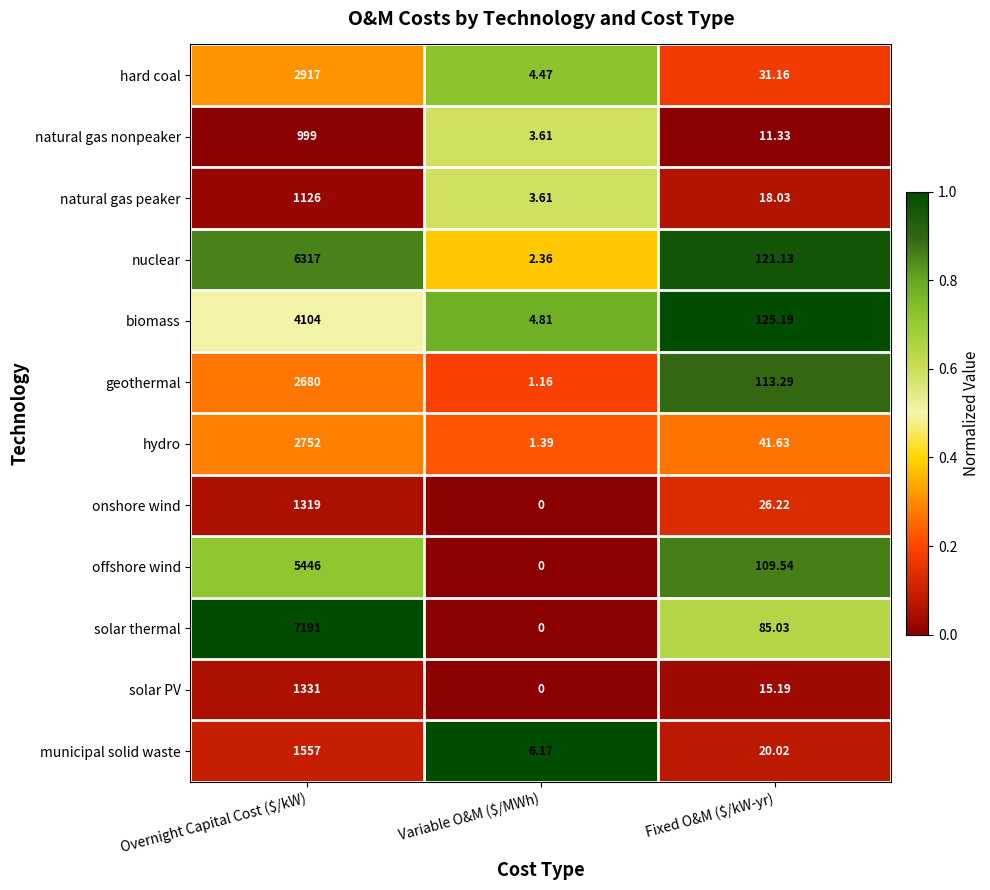

Which series has the largest range (max minus min)?

solar thermal